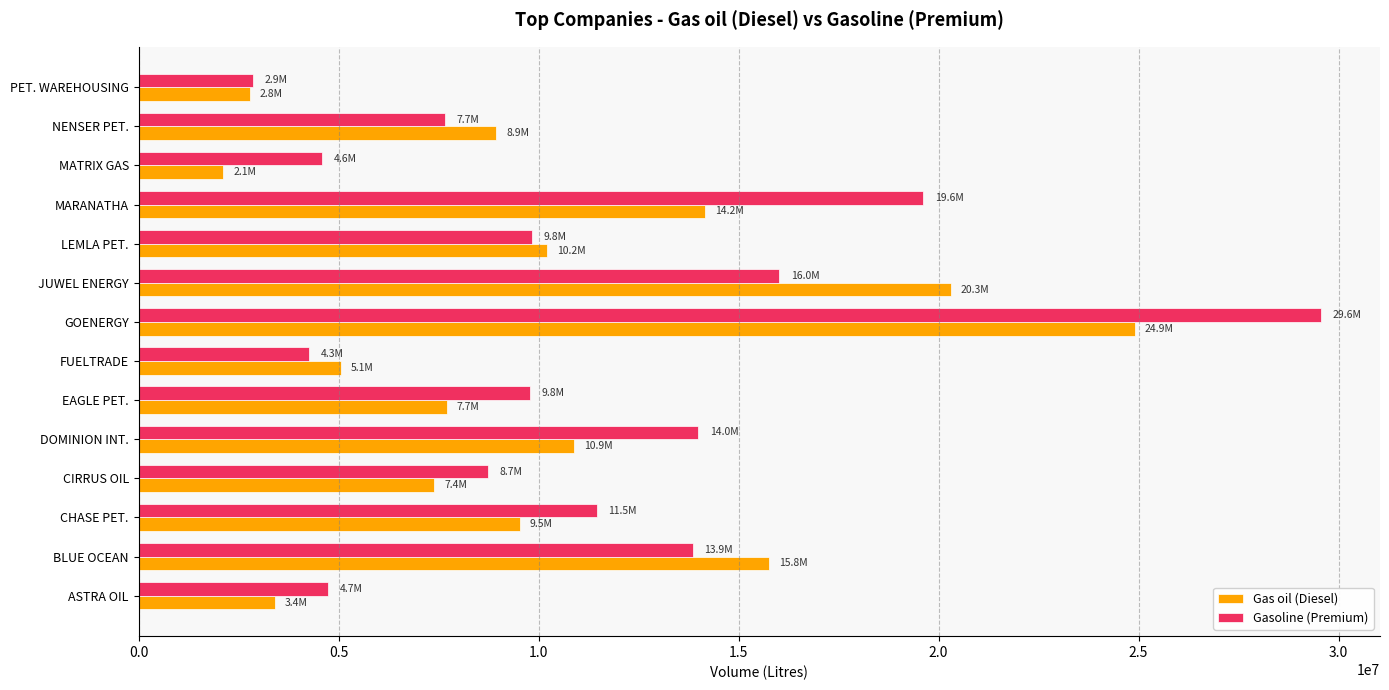

Is the value of Gasoline (Premium) at GOENERGY greater than the value of Gas oil (Diesel) at ASTRA OIL?

Yes